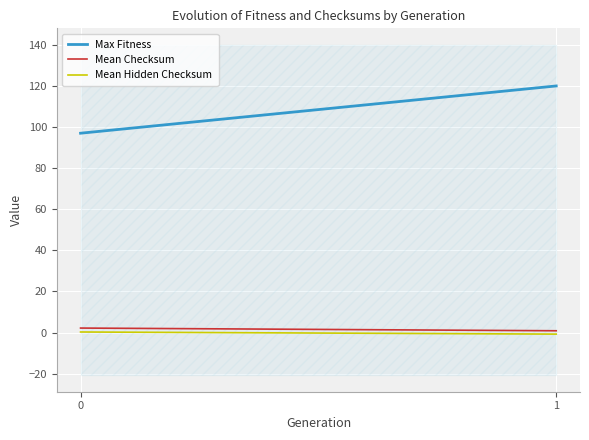

At which category does the chart reach its peak across all series?

1